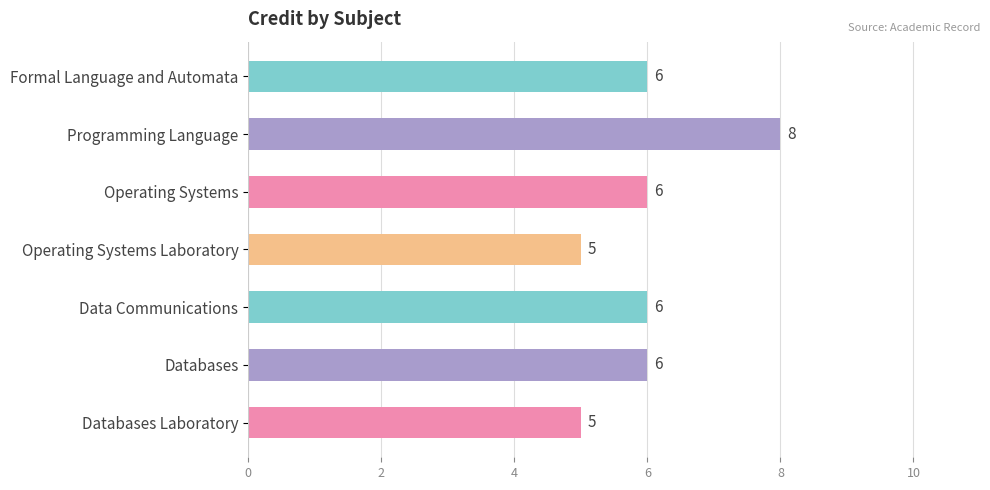

Are the bars grouped side by side (vs. stacked)?

No